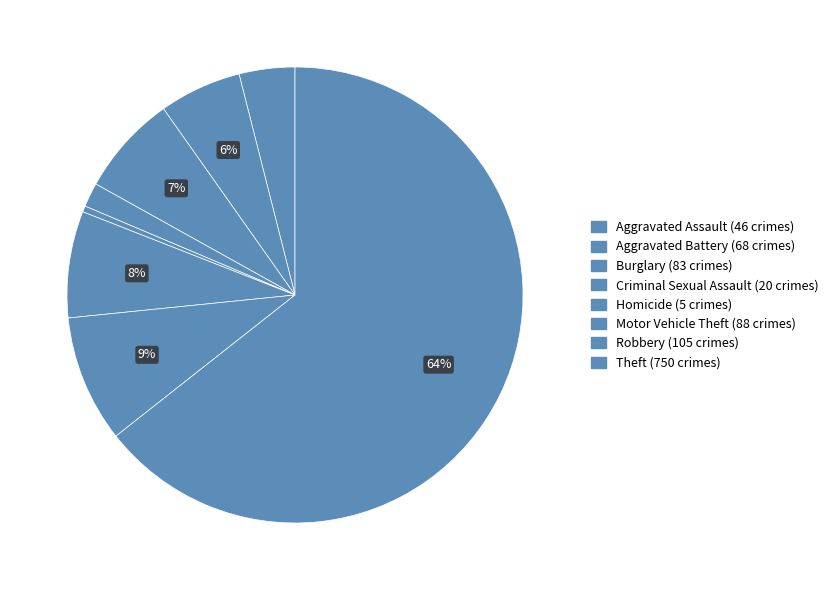

Is it true that Aggravated Assault is 4% of the pie?

True